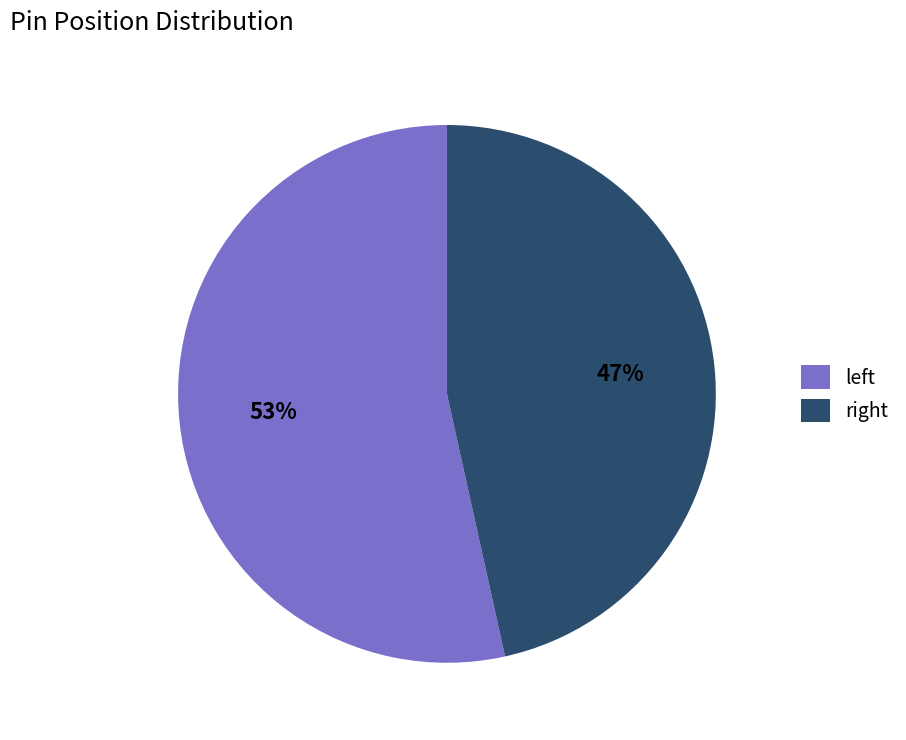

Which slice is the smallest?

right